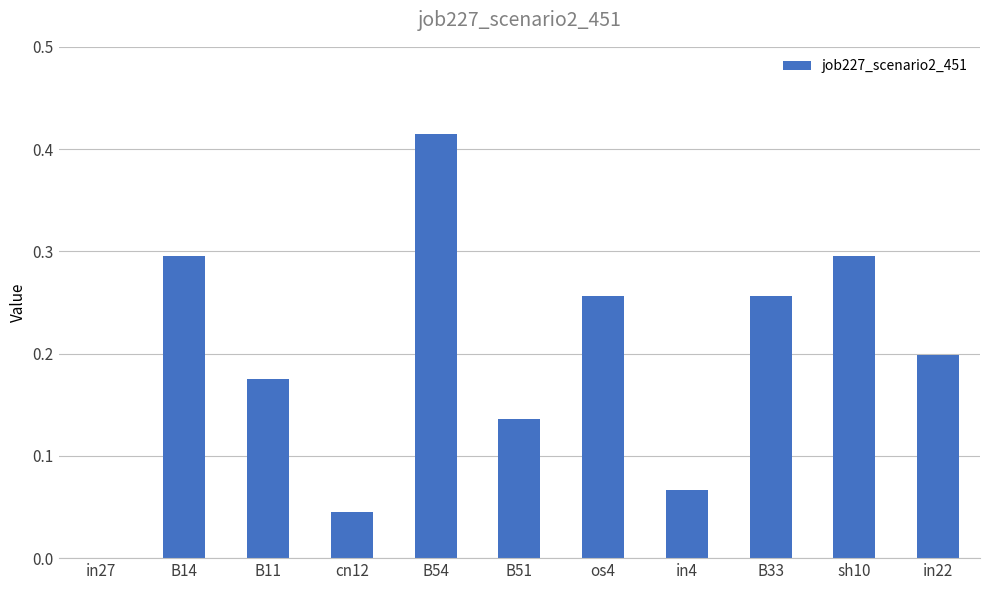

At which category does the chart reach its peak across all series?

B54